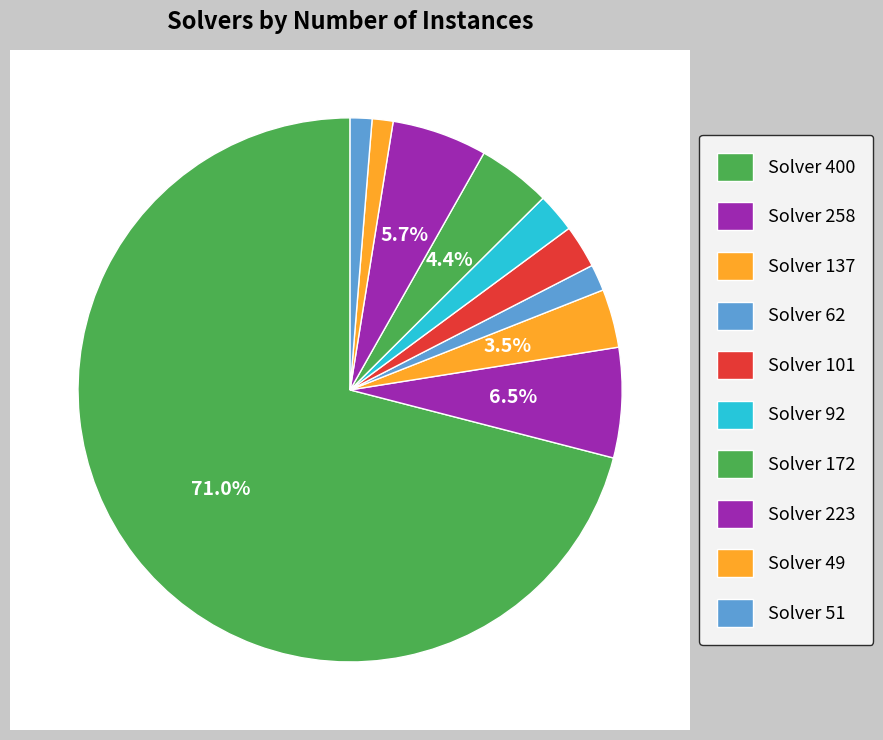

What is the change in value from 4 to 8?

+30